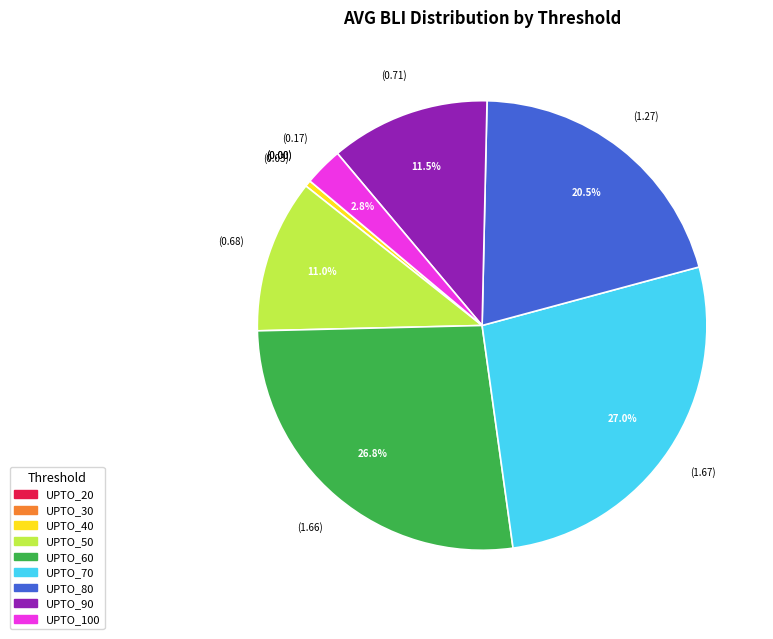

Does UPTO_100 account for over 50% of the chart?

No